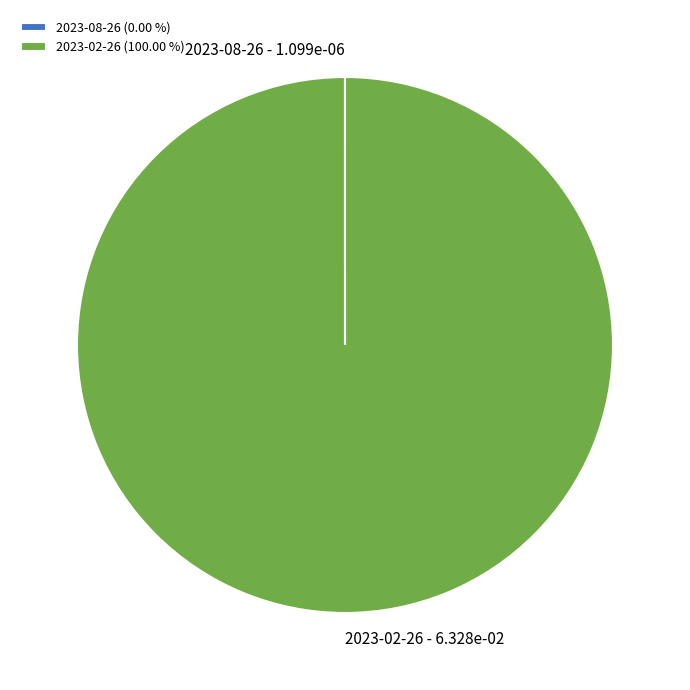

What is the largest slice in the pie chart?

2023-02-26